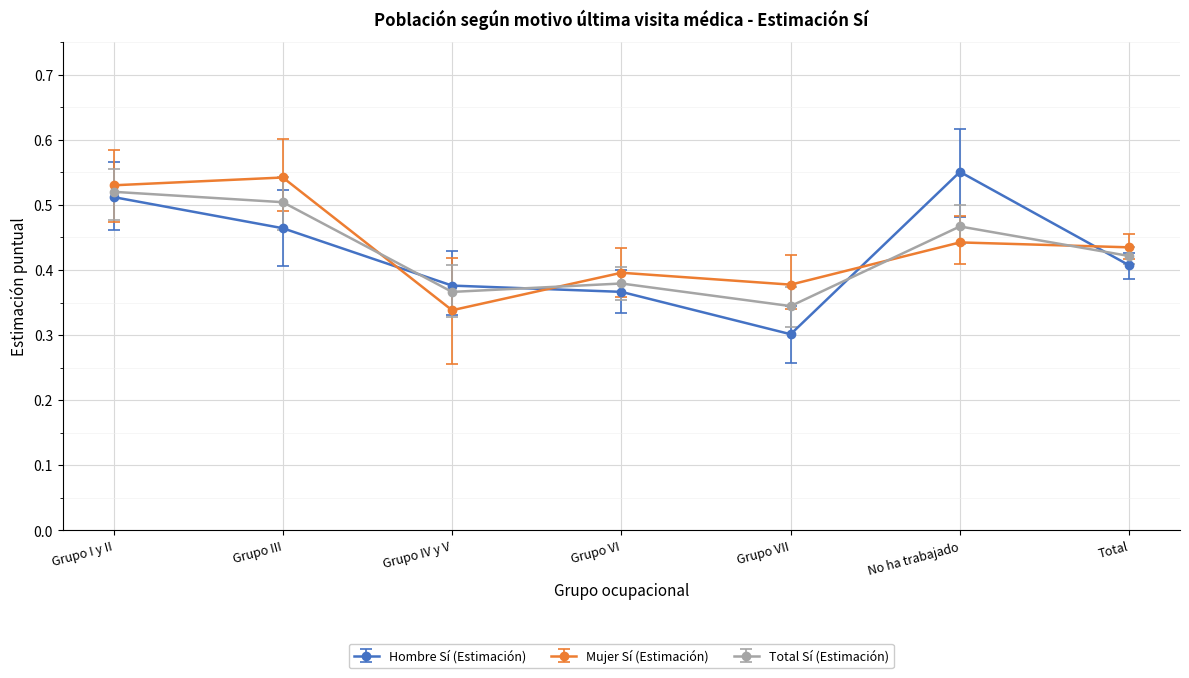

What is the label of the 1st point from the right?

Total